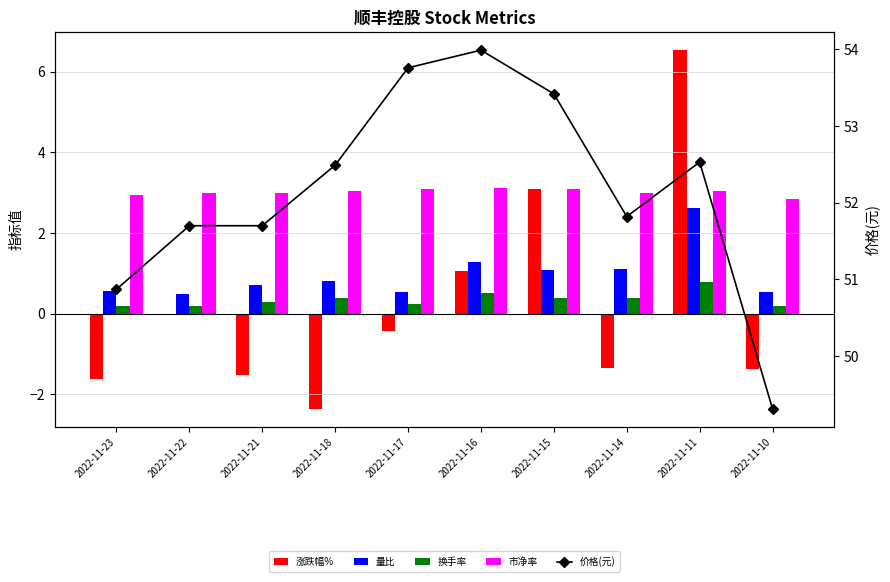

The value of 价格(元) at 2022-11-22 is 51.7. True or false?

True